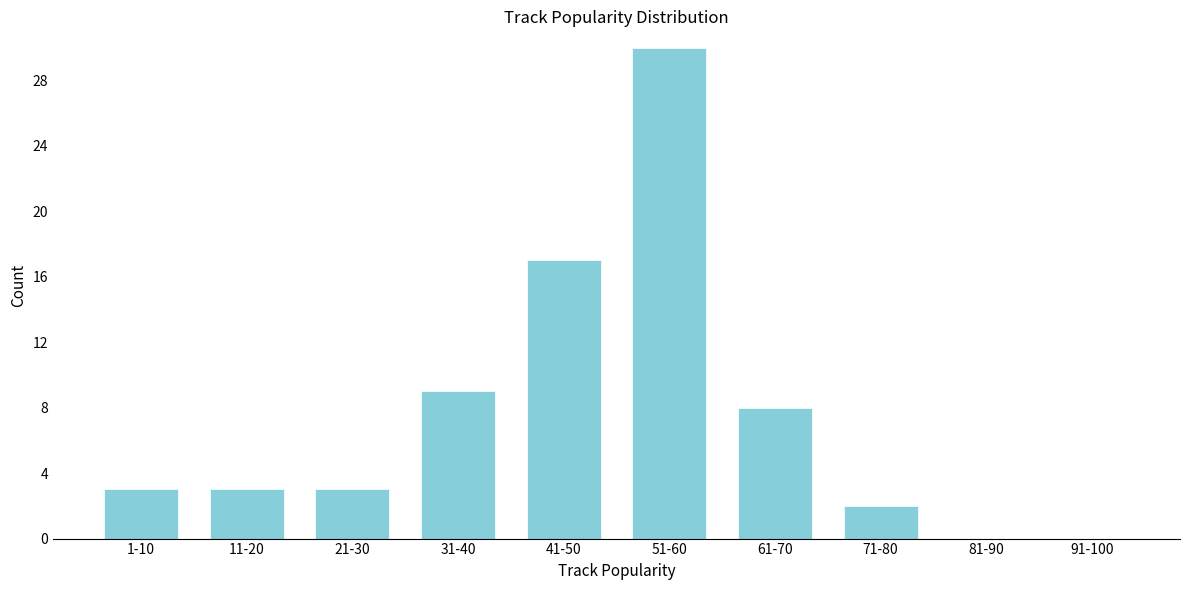

Reading right to left, extract all data points from this chart.

91-100=0	81-90=0	71-80=2	61-70=8	51-60=30	41-50=17	31-40=9	21-30=3	11-20=3	1-10=3